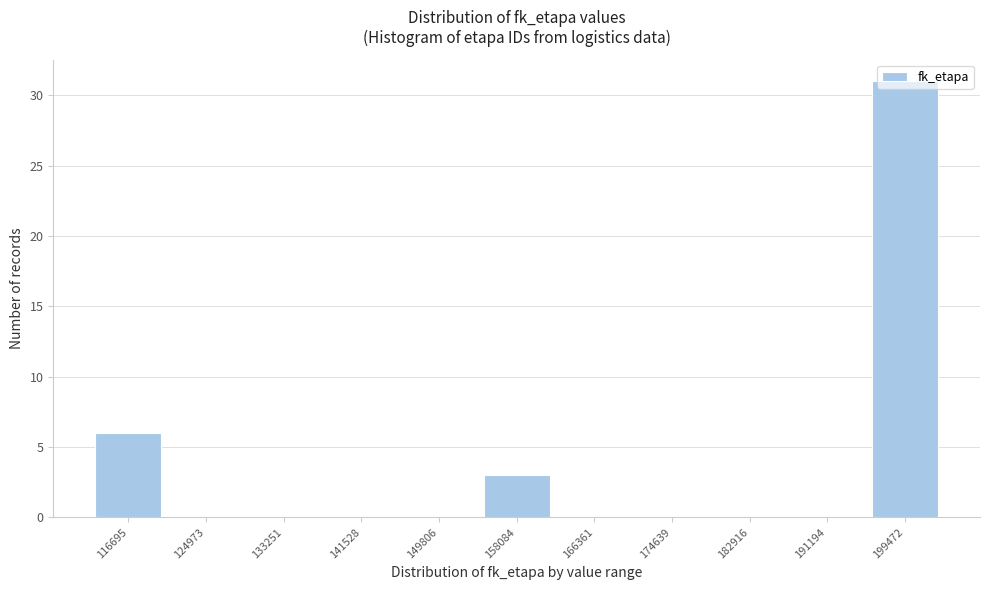

What is the height of the bar covering 154000 to 162000 on the x-axis? Neither the bar edges nor the heights are printed on the chart, so give them approximately, as read against the axes.

3